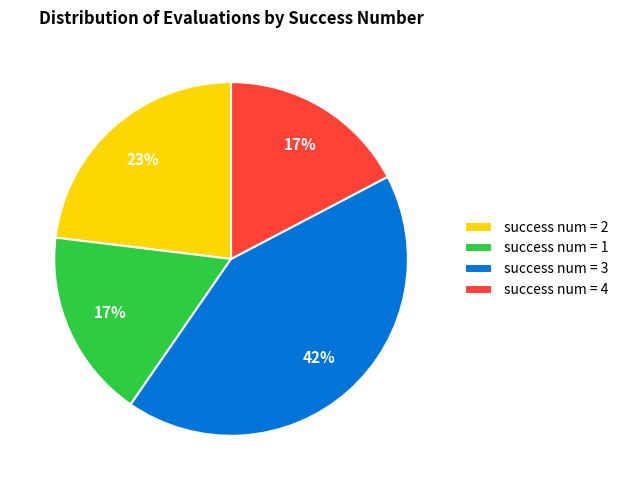

To the nearest percent, what portion does success num = 1 represent?

17%